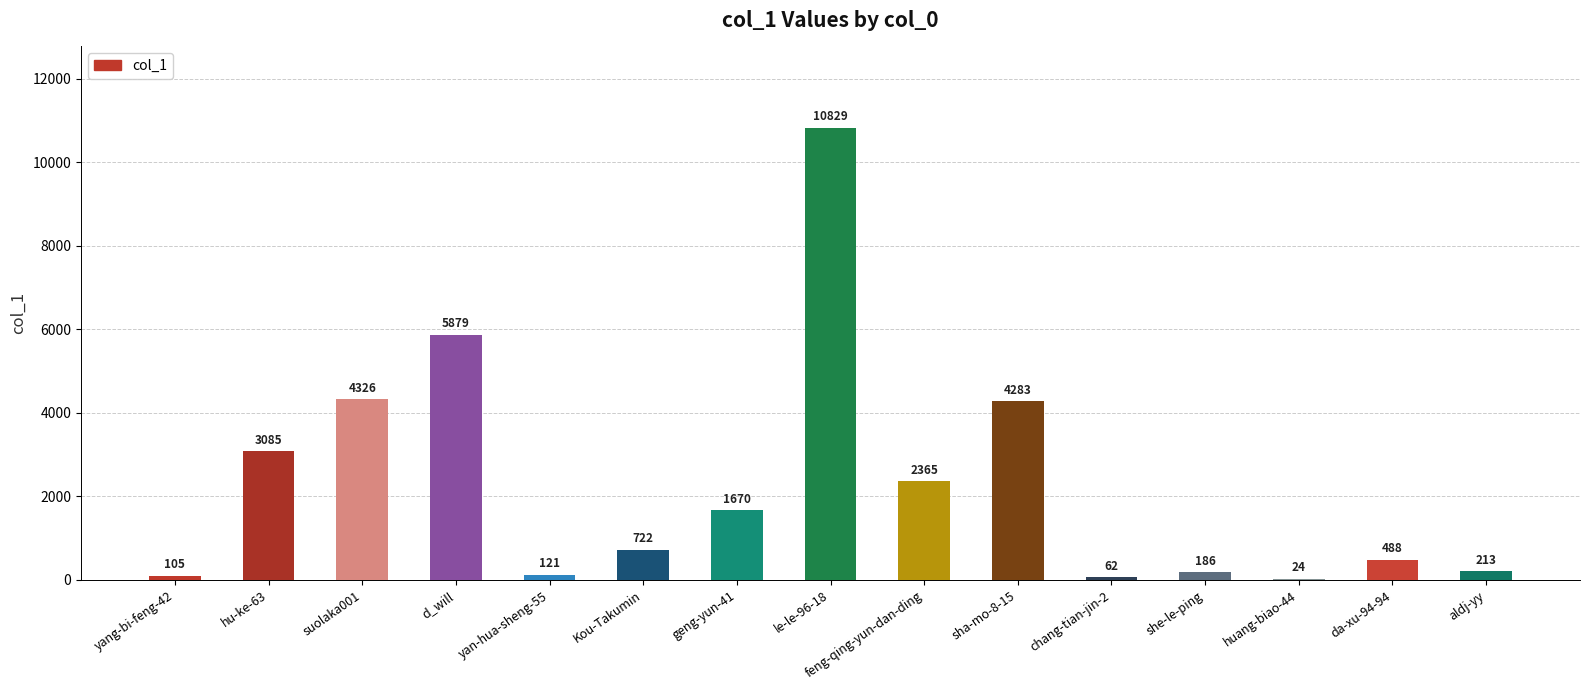

How many data points does each series have?

15